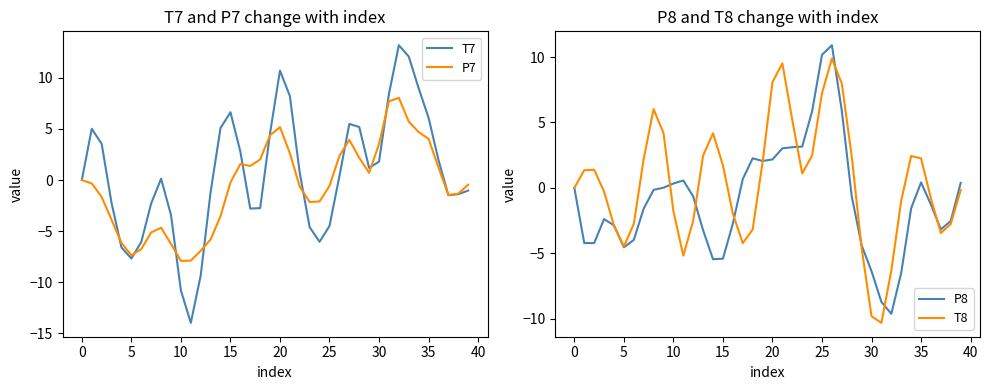

How many positive values does the T7 series have?

22